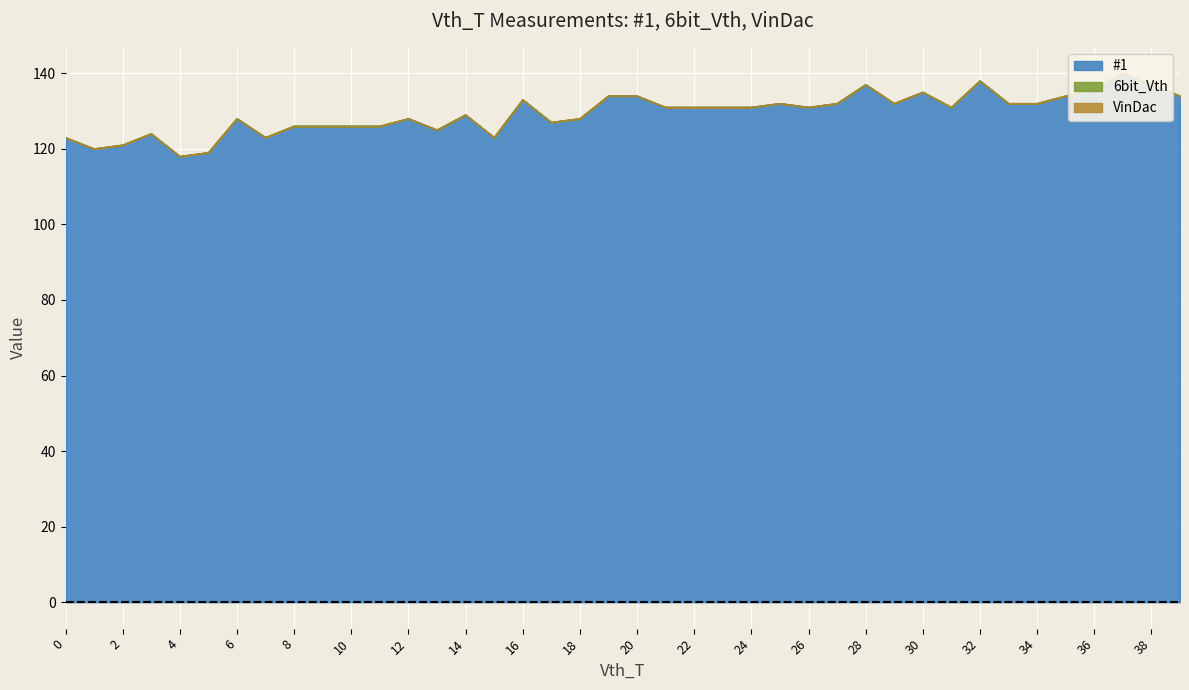

Which series has the largest total across all categories?

#1